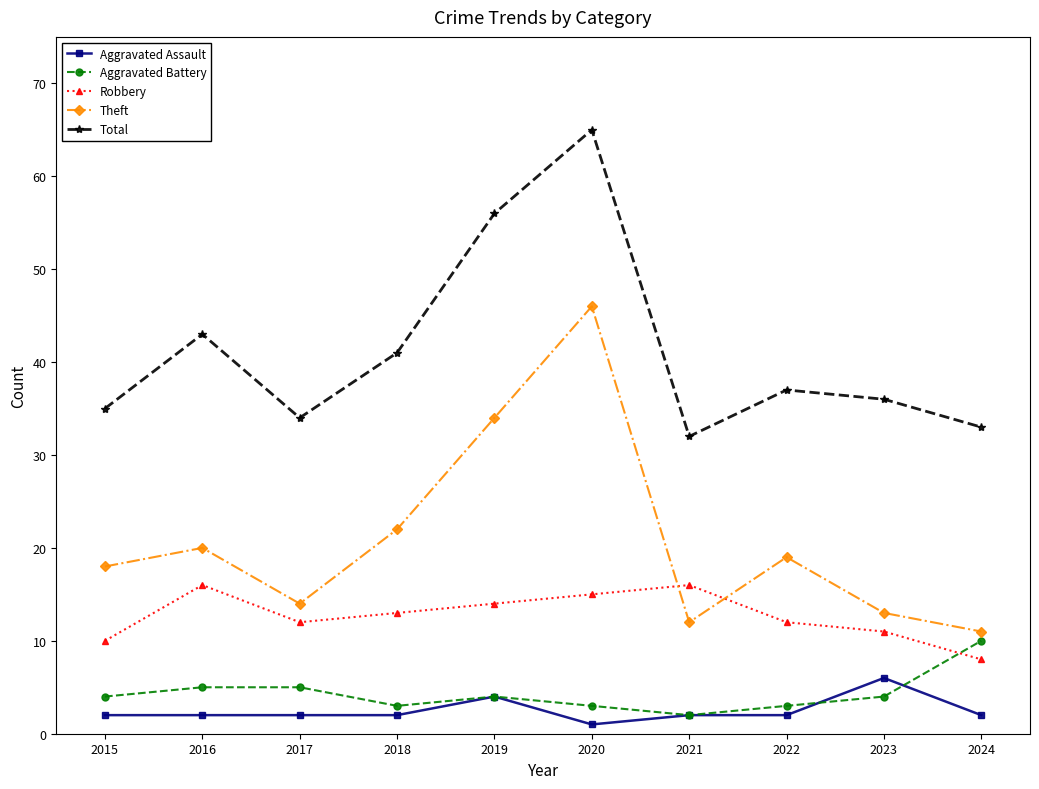

How many distinct data groups are displayed?

5